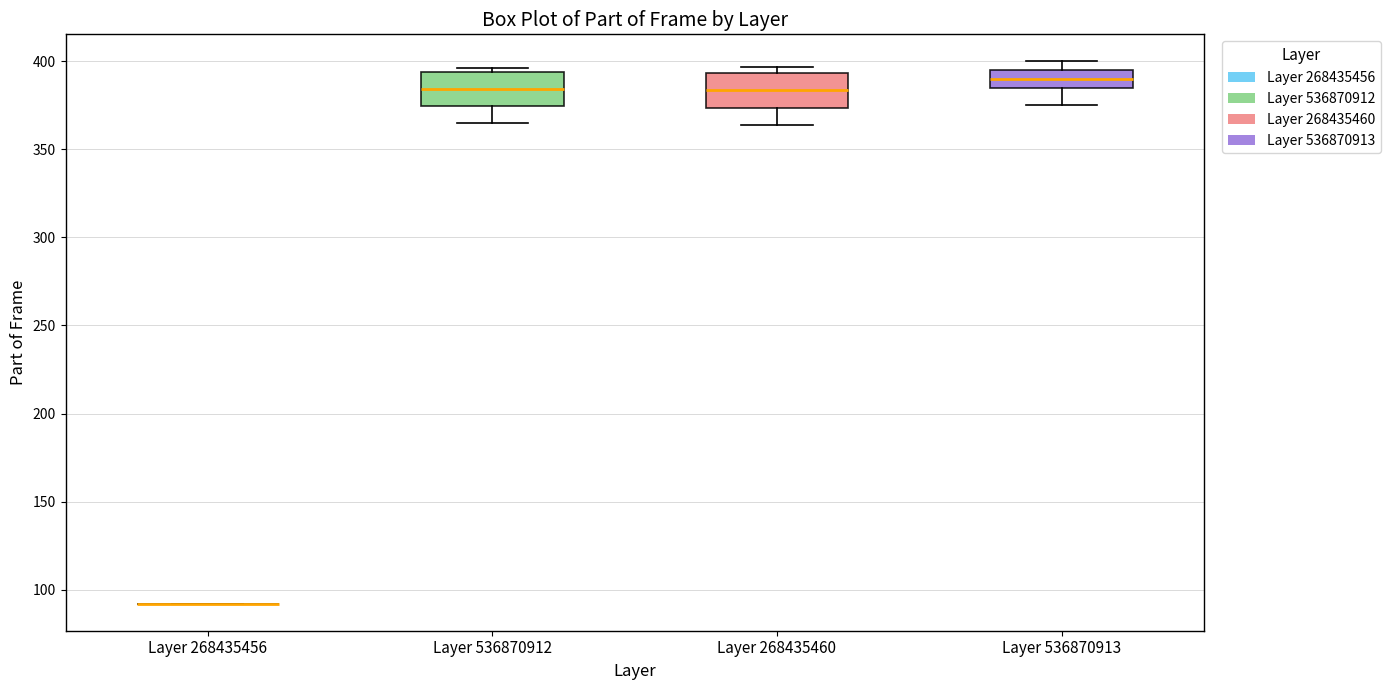

Reading left to right, transcribe this box plot: for each box, give where its median line is, the range the box spans, and where its two whiskers end, as read against the y-axis. The values are not printed on the chart, so give them approximately, as read against the axis.

Layer 268435456: box collapsed to a line at 90, whiskers 90 to 90
Layer 536870912: median 385, box 375 to 395, whiskers 365 to 395 (just above the box's upper edge)
Layer 268435460: median 385, box 375 to 395, whiskers 365 to 395 (just above the box's upper edge)
Layer 536870913: median 390, box 385 to 395, whiskers 375 to 400